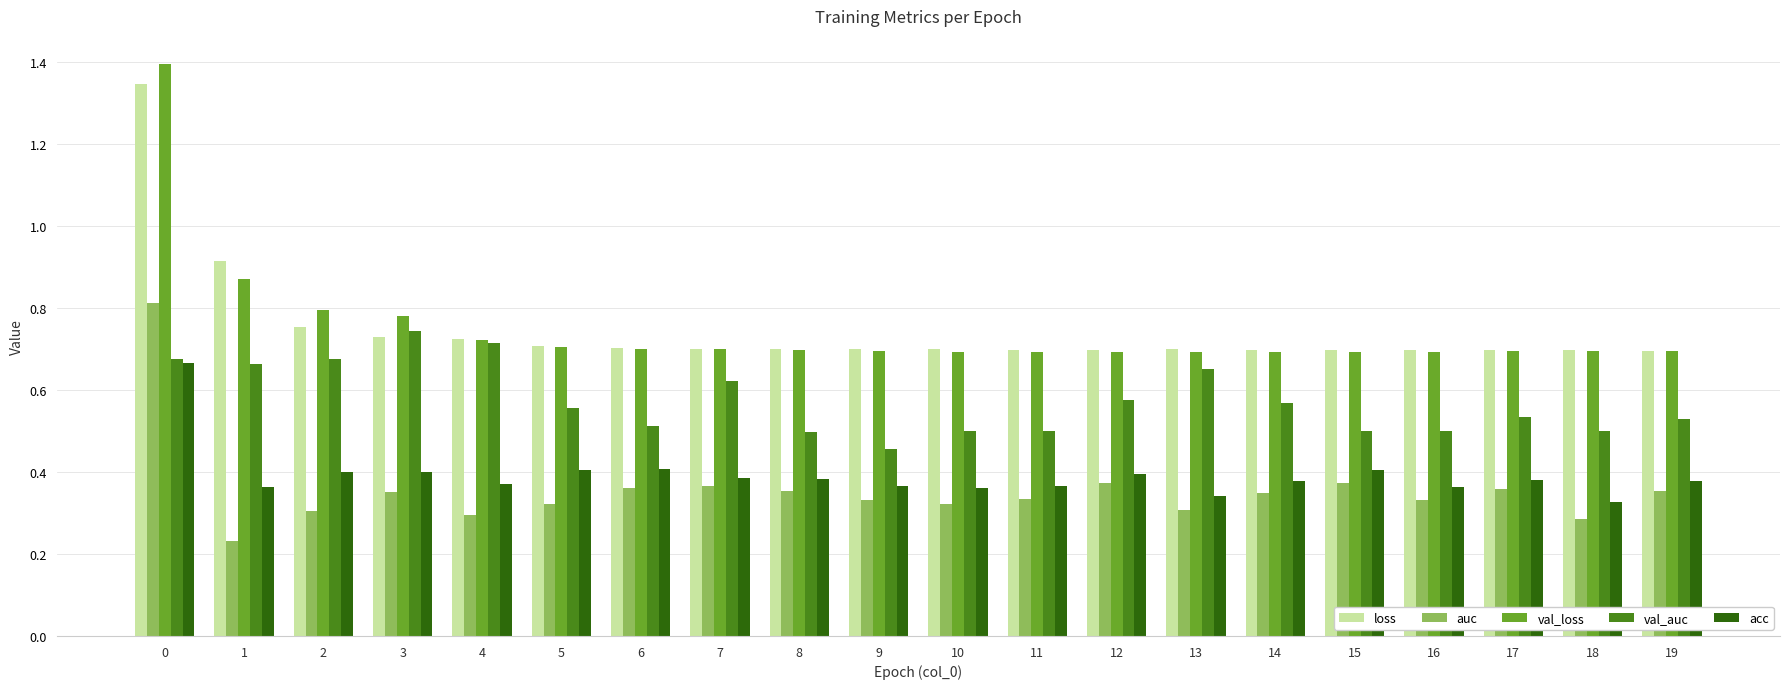

Count the number of data series in this chart.

5